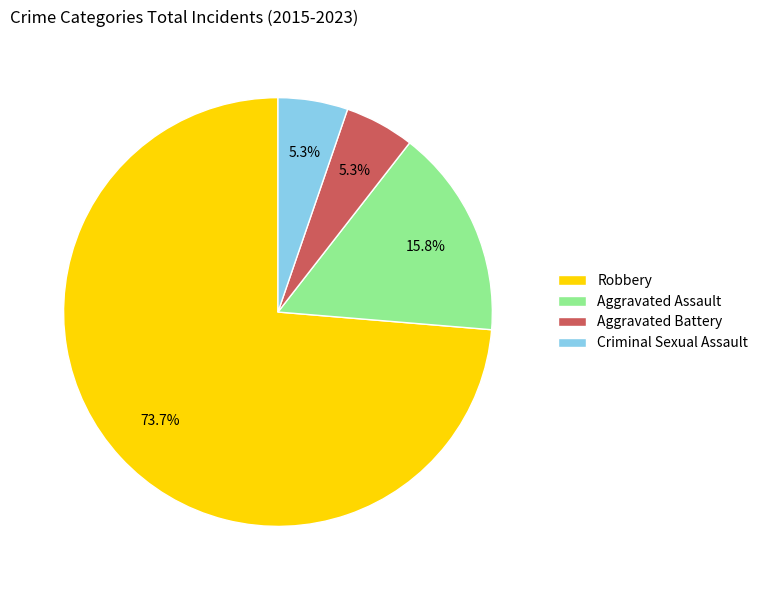

How many slices are in this pie chart?

4